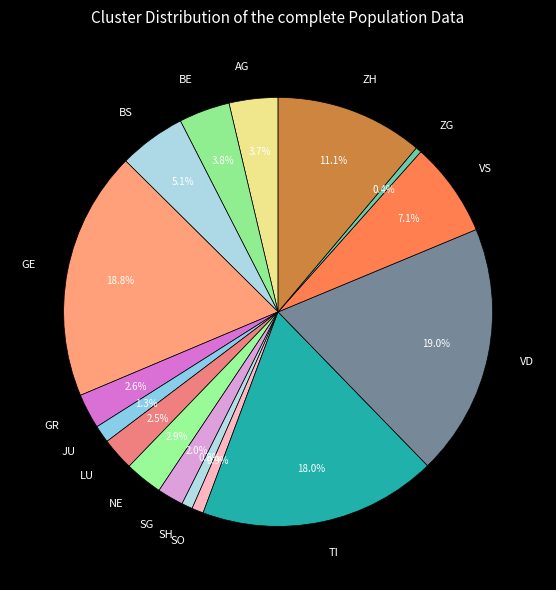

To the nearest percent, what is the difference between the largest and smallest slice percentages?

19%